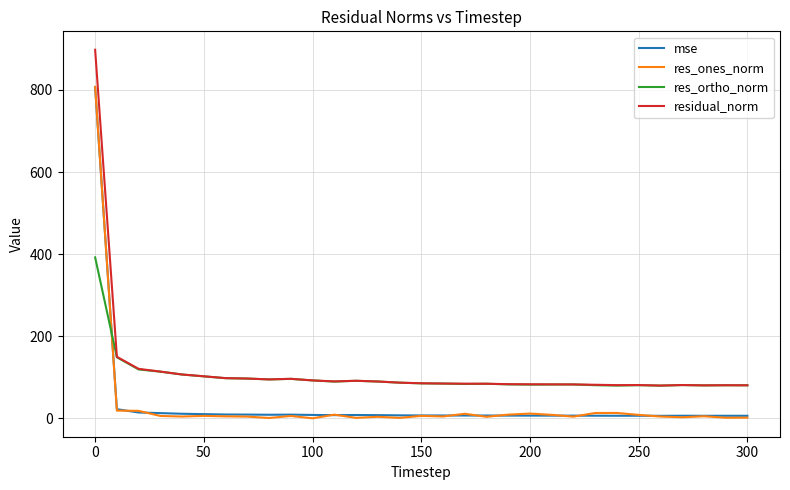

Which series ends up on top after the final intersection of res_ones_norm and res_ortho_norm?

res_ortho_norm